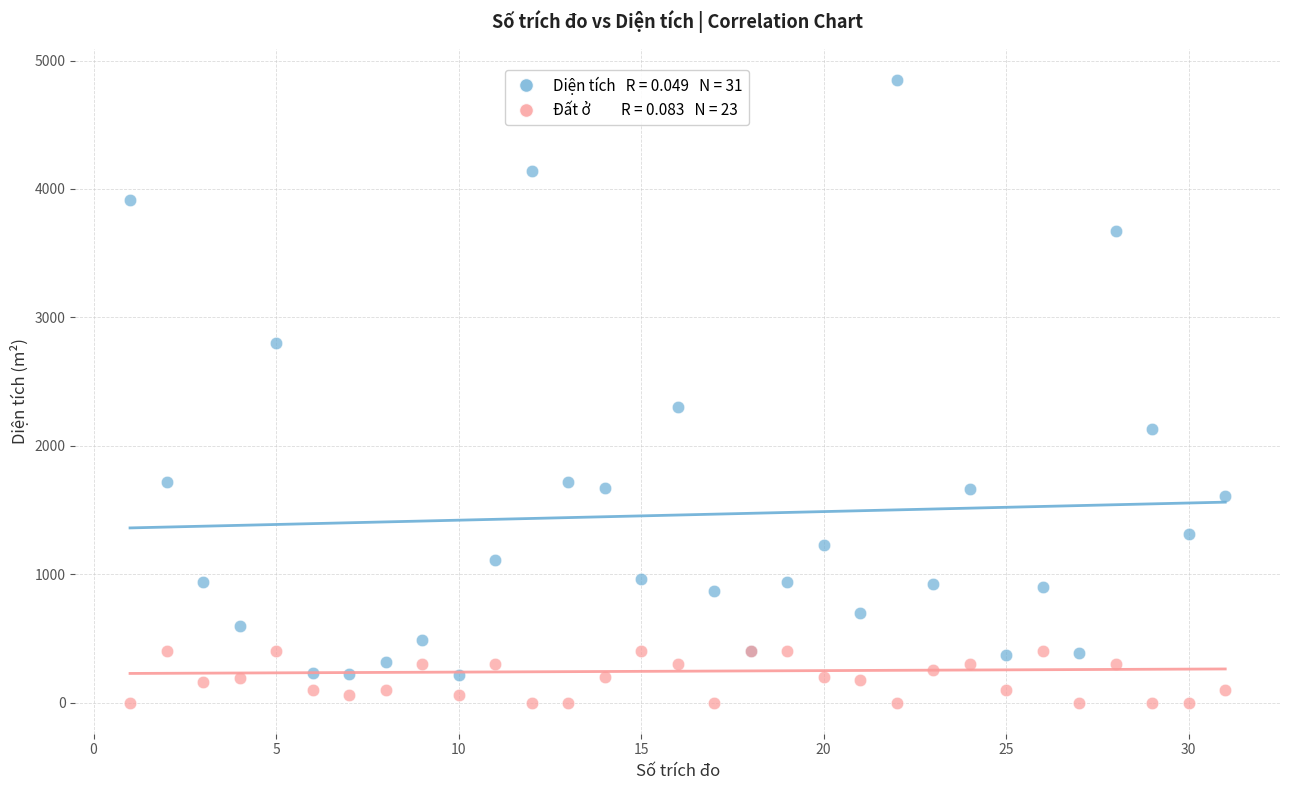

Across all series, what Y value is closest to 2424?

2302.1